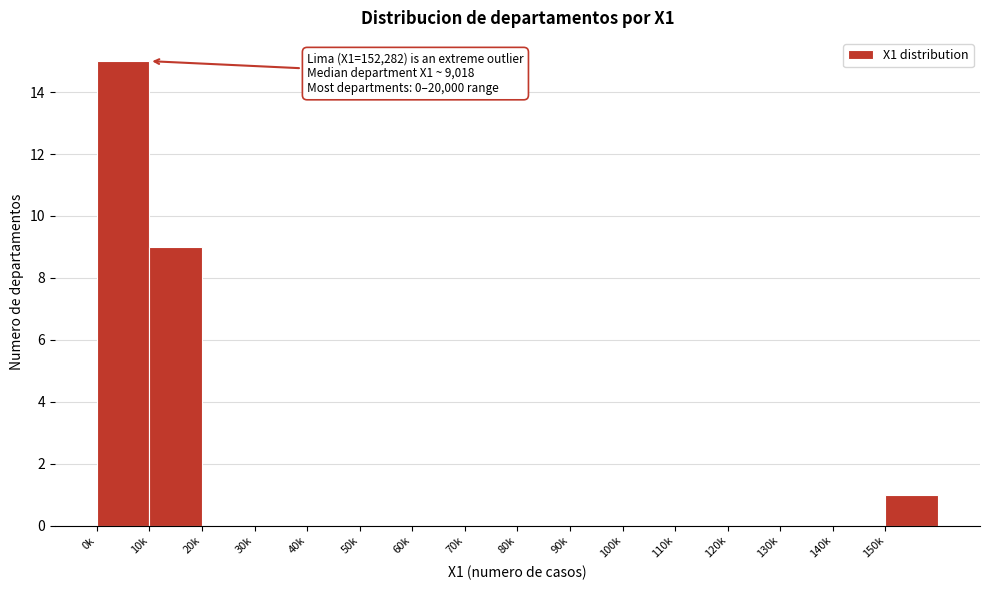

Reading left to right, what are all the values shown in this chart?

0k=15	10k=9	20k=0	30k=0	40k=0	50k=0	60k=0	70k=0	80k=0	90k=0	100k=0	110k=0	120k=0	130k=0	140k=0	150k=1